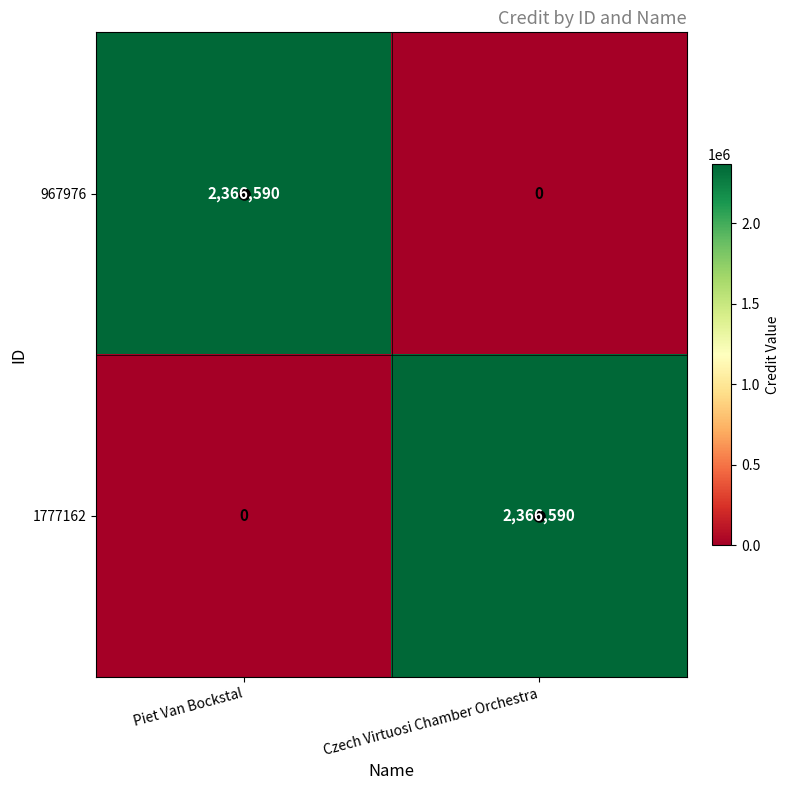

What is the difference between the highest and lowest values at Piet Van Bockstal?

2366590